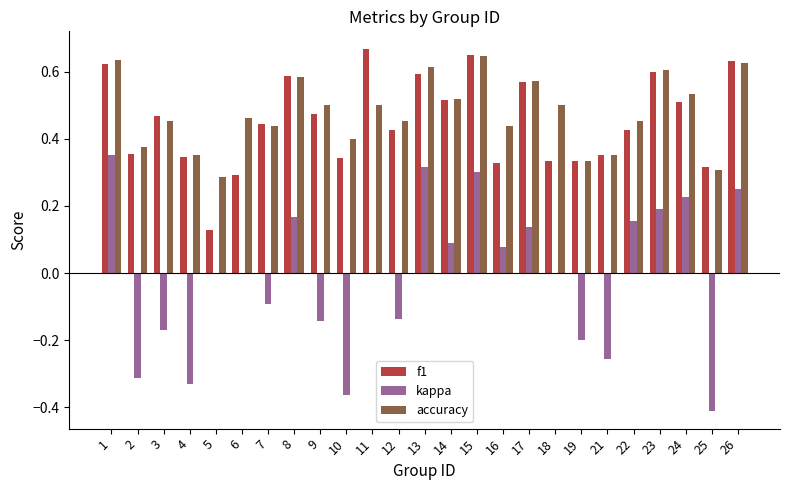

Which series has the largest range (max minus min)?

kappa